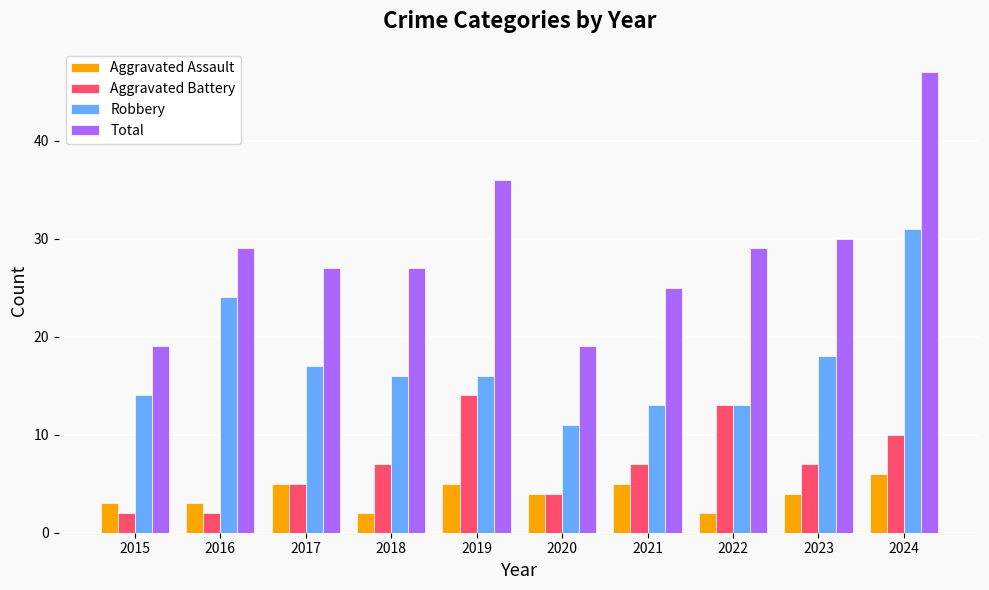

Does the chart contain stacked bars?

No